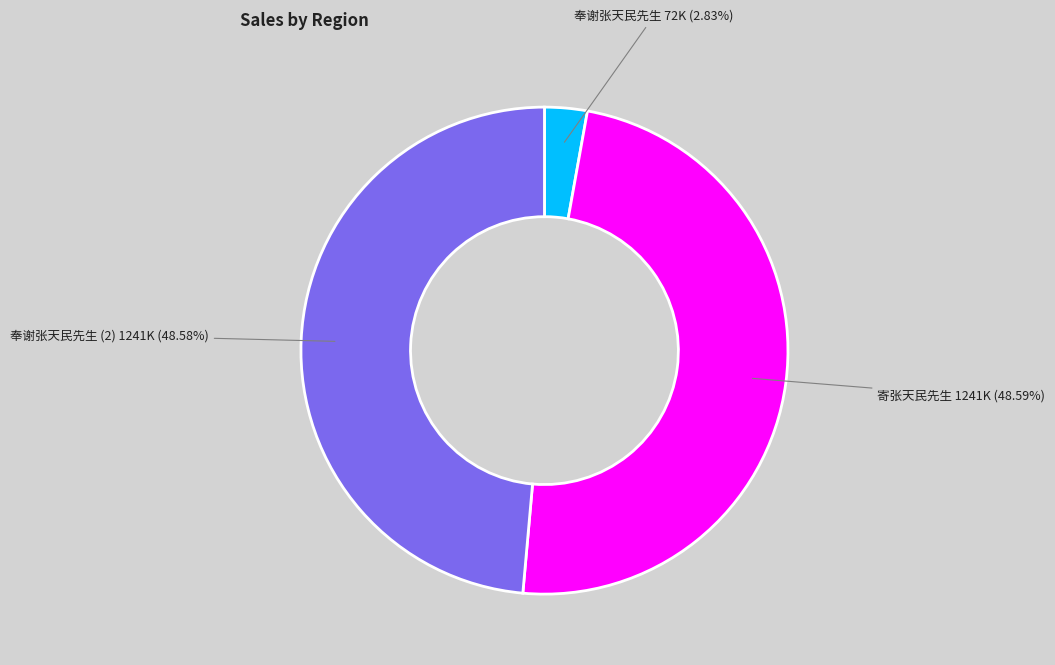

Is there any slice that represents more than half of the pie?

No